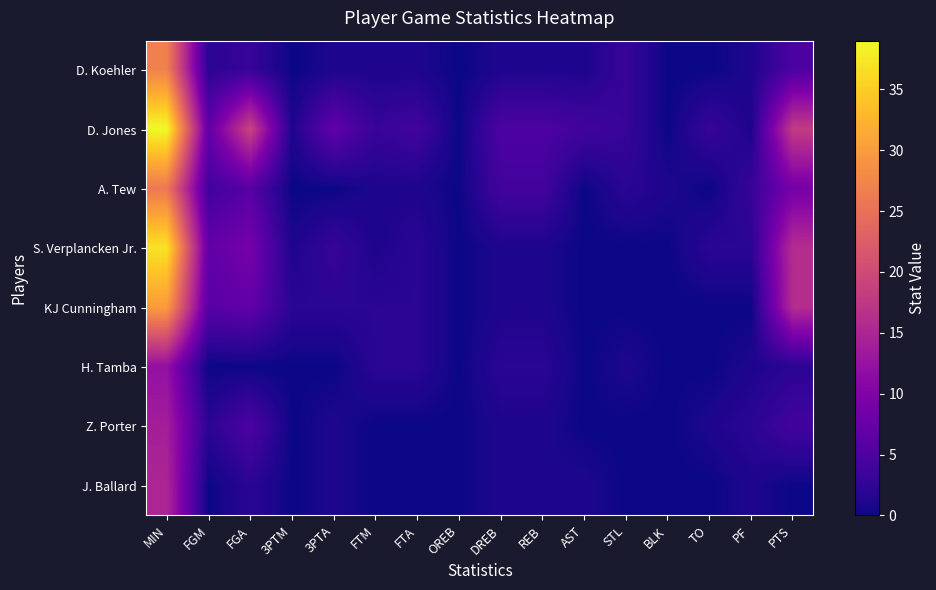

Rank the series by their maximum value, from highest to lowest.

D. Jones, S. Verplancken Jr., KJ Cunningham, D. Koehler, A. Tew, J. Ballard, Z. Porter, H. Tamba